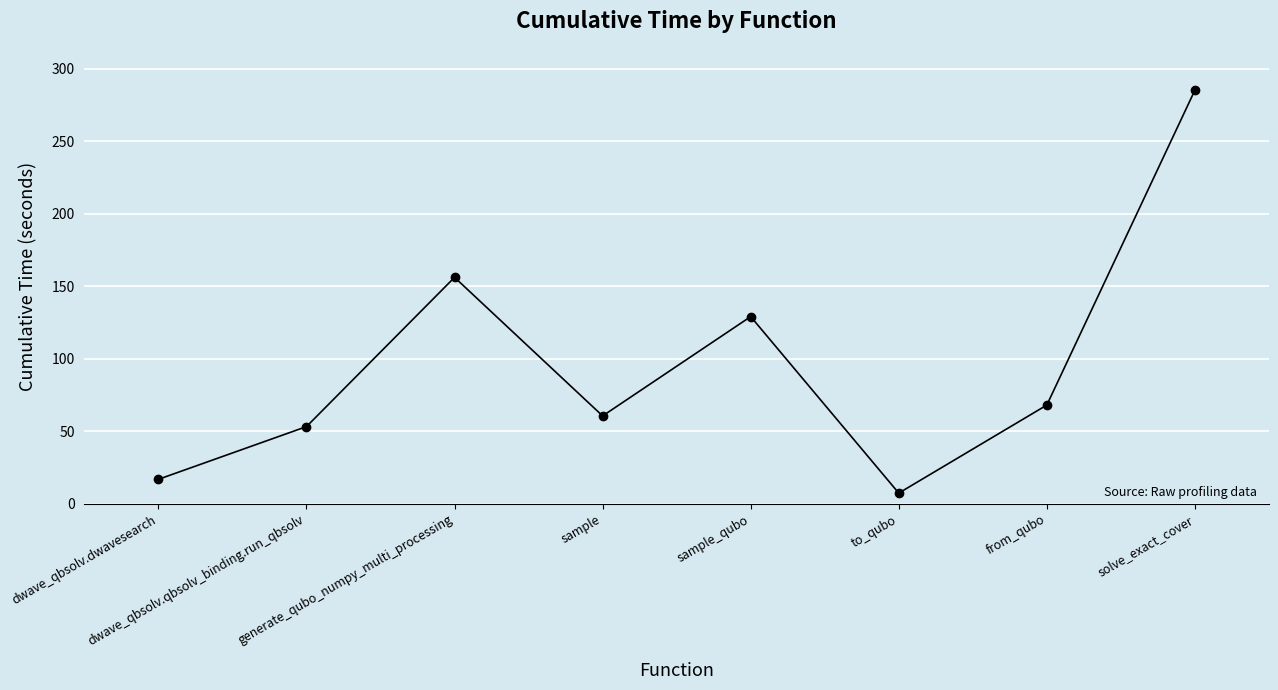

The value at from_qubo is 45.9. True or false?

False